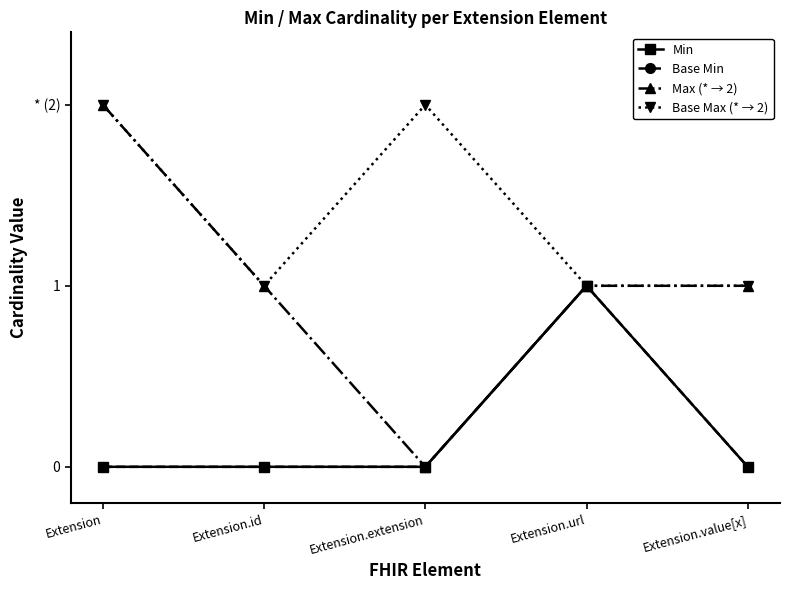

Read the Base Max (* → 2) value at Extension.url.

1